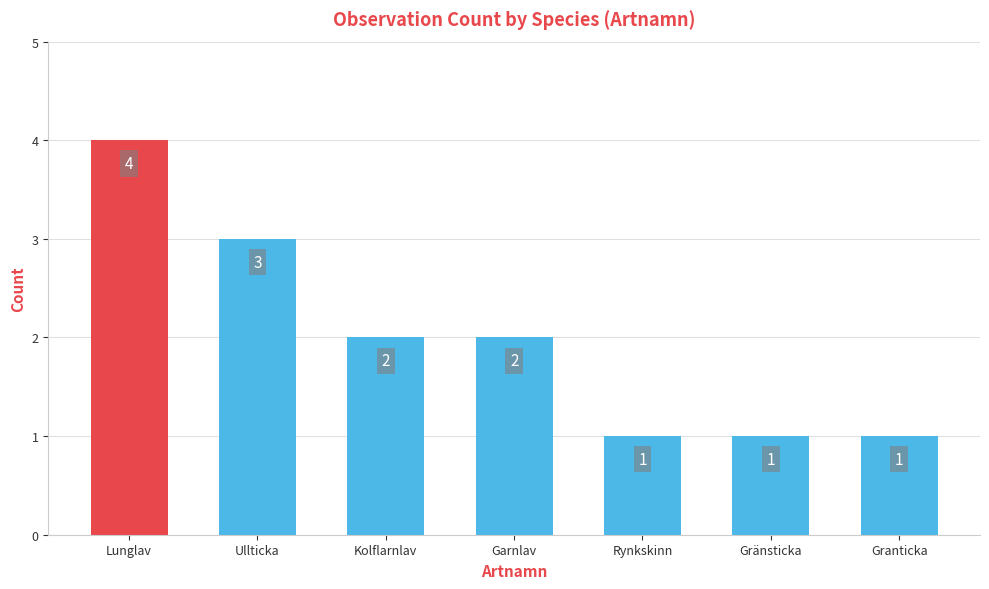

What is the greatest value displayed?

4